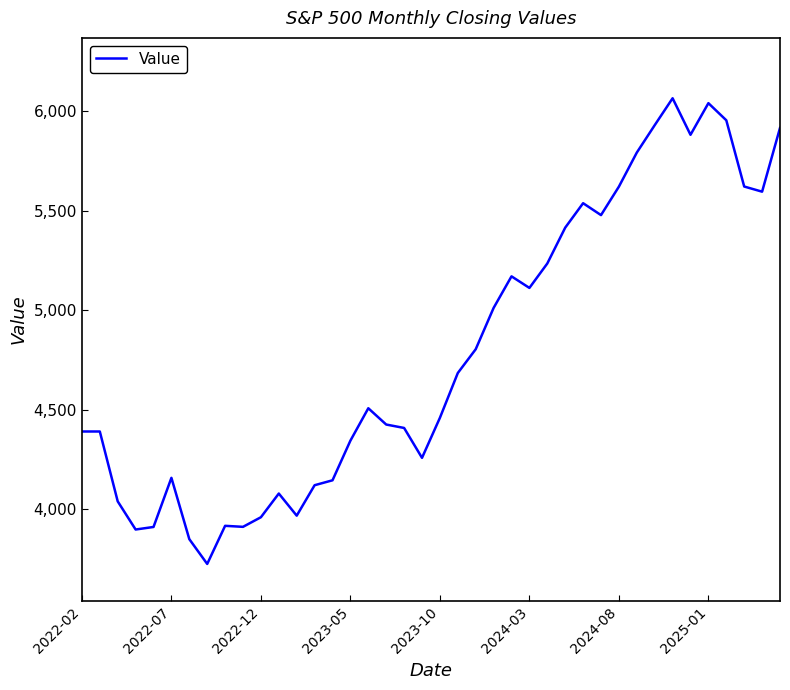

What is the difference between the maximum and minimum values?

2339.1